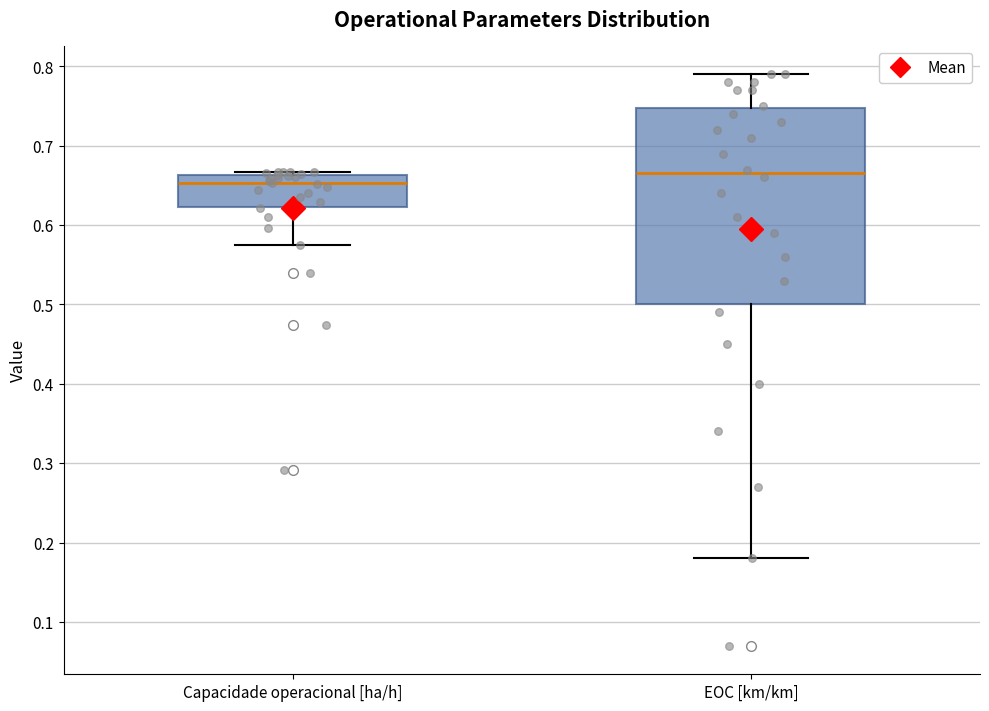

Reading left to right, read every box against the y-axis: the position of its median line, the range the box covers, and the ends of its whiskers. The values are not printed on the chart, so give them approximately, as read against the axis.

Capacidade operacional [ha/h]: median 0.65, box 0.62 to 0.66, whiskers 0.57 to 0.67
EOC [km/km]: median 0.67, box 0.50 to 0.75, whiskers 0.18 to 0.79